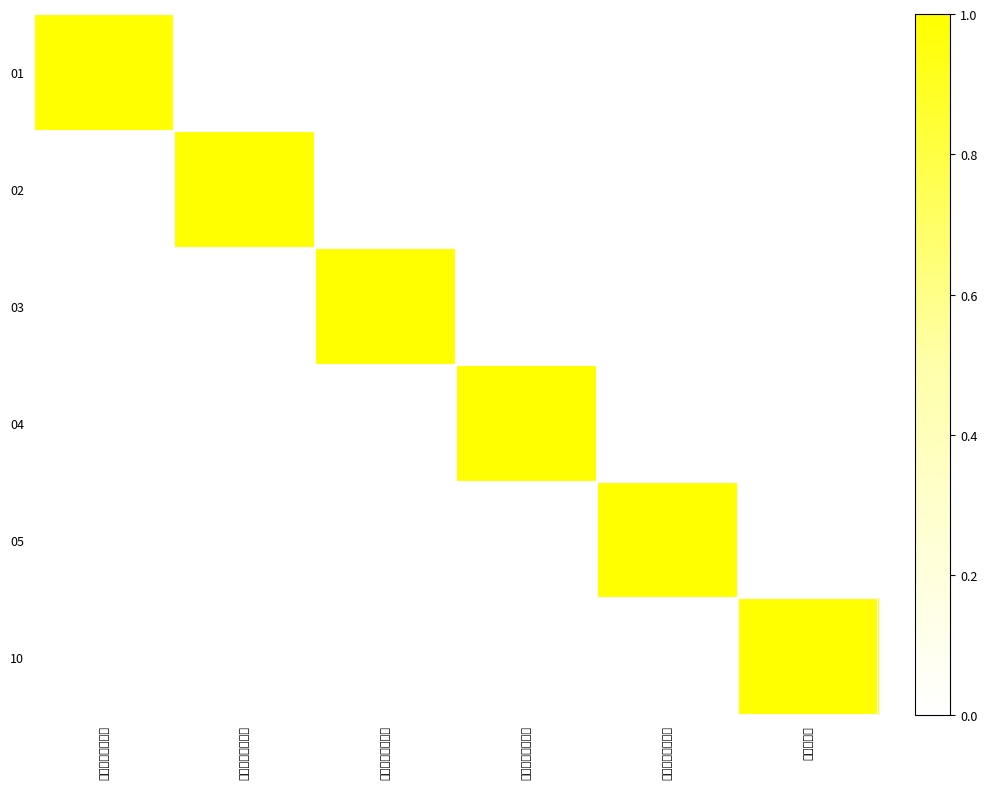

Reading left to right, extract all data points from this chart.

01: １時間一定速度で=1	２時間一定速度で=0	３時間一定速度で=0	４時間一定速度で=0	５時間一定速度で=0	倍速で実施=0
02: １時間一定速度で=0	２時間一定速度で=1	３時間一定速度で=0	４時間一定速度で=0	５時間一定速度で=0	倍速で実施=0
03: １時間一定速度で=0	２時間一定速度で=0	３時間一定速度で=1	４時間一定速度で=0	５時間一定速度で=0	倍速で実施=0
04: １時間一定速度で=0	２時間一定速度で=0	３時間一定速度で=0	４時間一定速度で=1	５時間一定速度で=0	倍速で実施=0
05: １時間一定速度で=0	２時間一定速度で=0	３時間一定速度で=0	４時間一定速度で=0	５時間一定速度で=1	倍速で実施=0
10: １時間一定速度で=0	２時間一定速度で=0	３時間一定速度で=0	４時間一定速度で=0	５時間一定速度で=0	倍速で実施=1